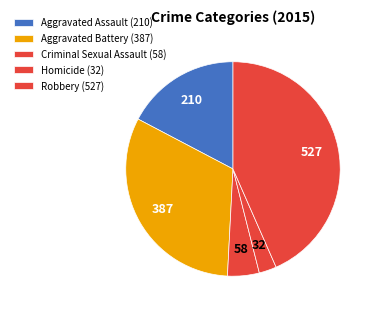

Is there any slice that represents more than half of the pie?

No